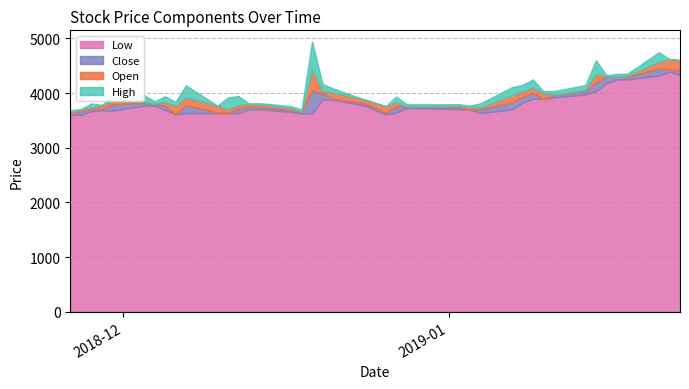

The value of Close at 2018-11-27 is 1025. True or false?

False